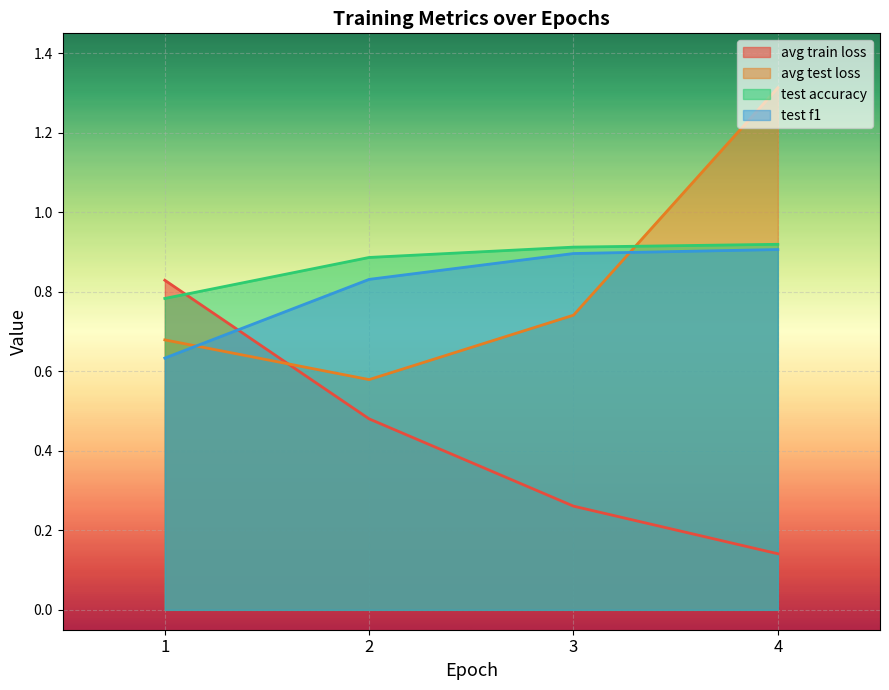

After their last crossing, which series has the higher values: avg train loss or test f1?

test f1